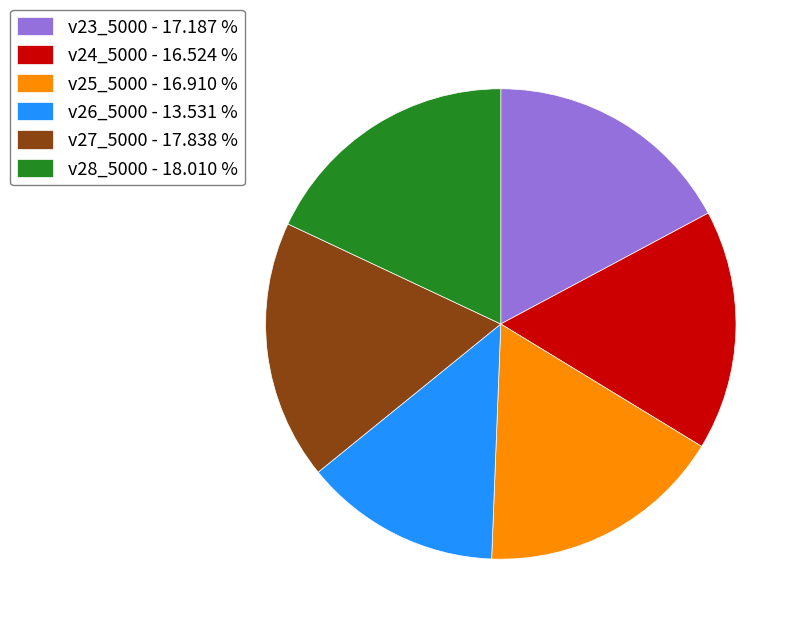

Which slice is the smallest?

v26_5000 - 13.531 %